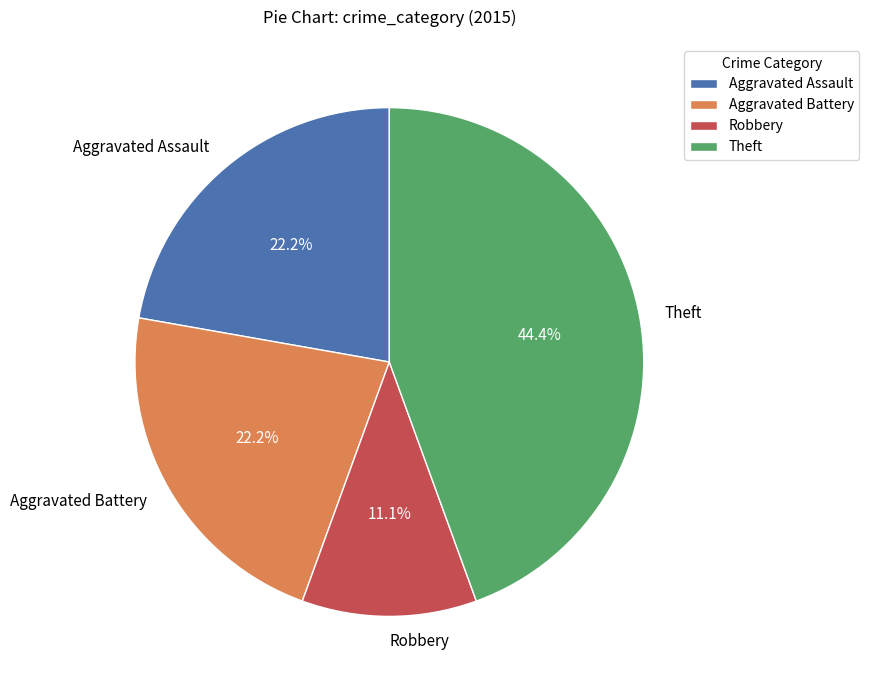

What percentage do Theft and Aggravated Battery together represent?

66.7%